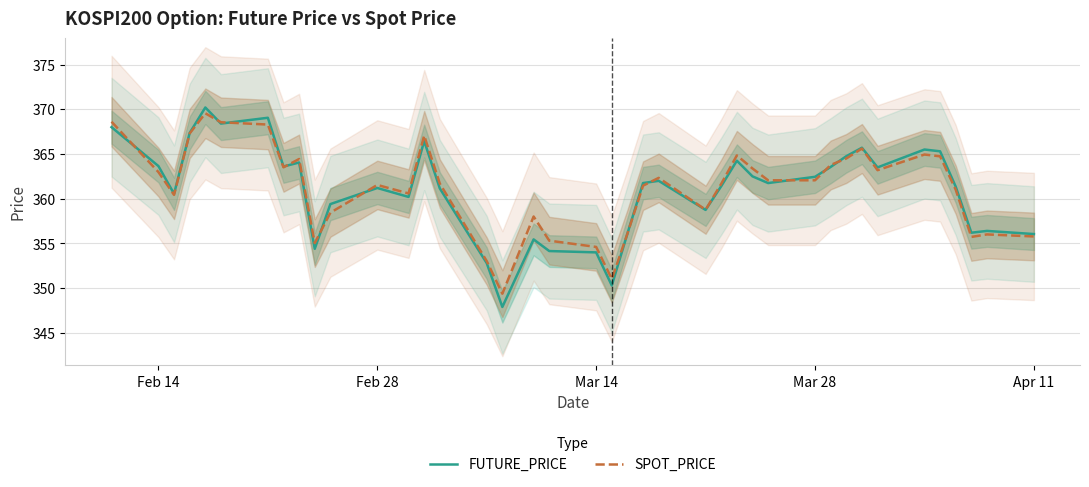

What is the sum of all SPOT_PRICE values?

14447.3